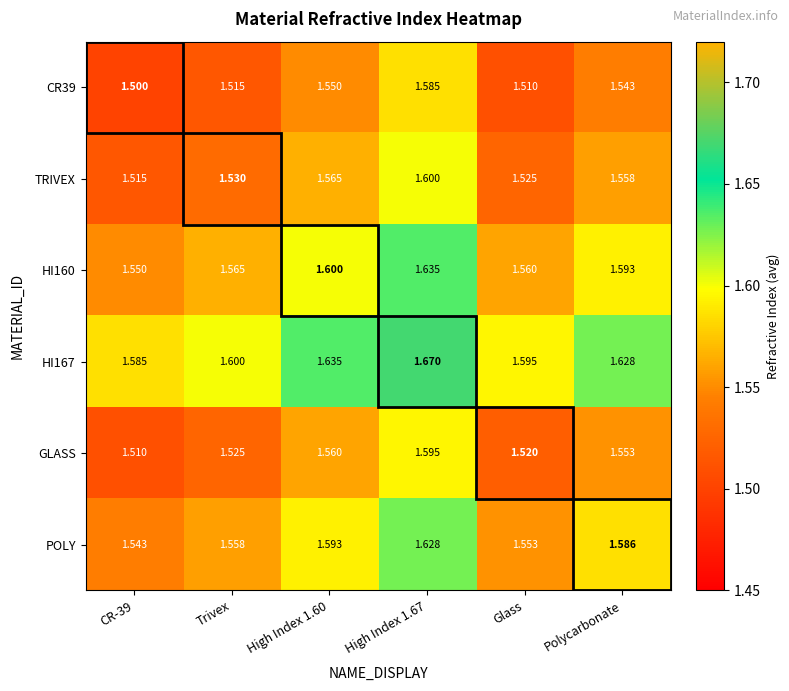

Is the value of TRIVEX at High Index 1.67 greater than the value of POLY at High Index 1.60?

Yes